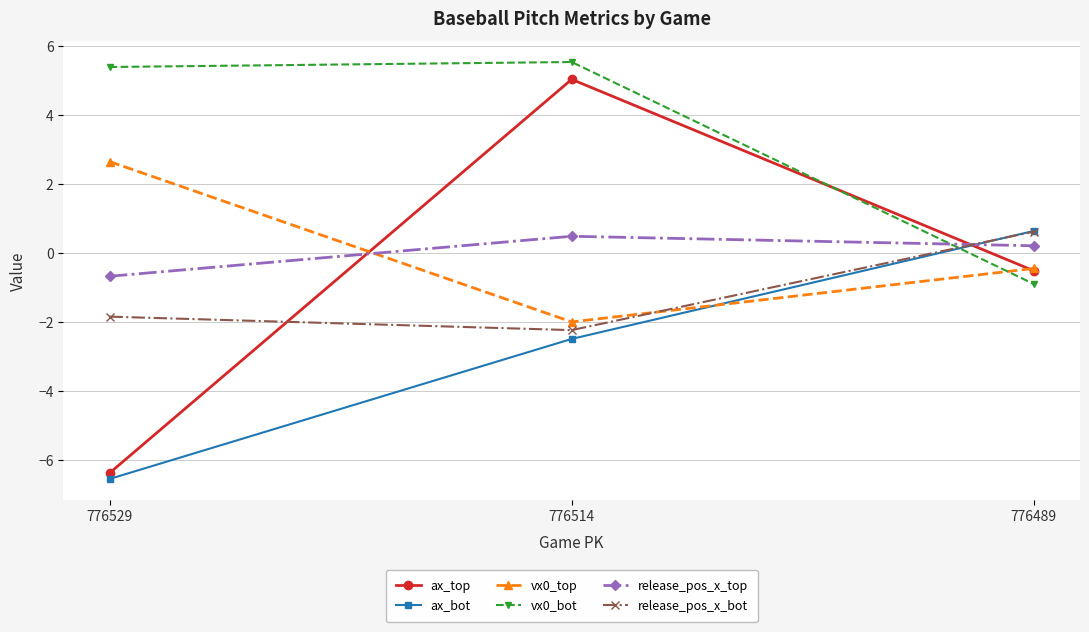

At which label does release_pos_x_top reach its minimum?

776529